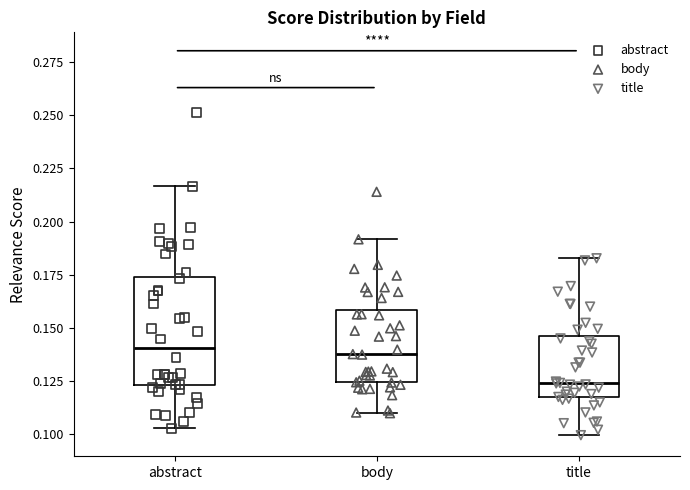

Reading left to right, transcribe this box plot: for each box, give where its median line is, the range the box spans, and where its two whiskers end, as read against the y-axis. The values are not printed on the chart, so give them approximately, as read against the axis.

abstract: median 0.140, box 0.125 to 0.175, whiskers 0.105 to 0.215
body: median 0.135, box 0.125 to 0.160, whiskers 0.110 to 0.190
title: median 0.125, box 0.115 to 0.145, whiskers 0.100 to 0.185